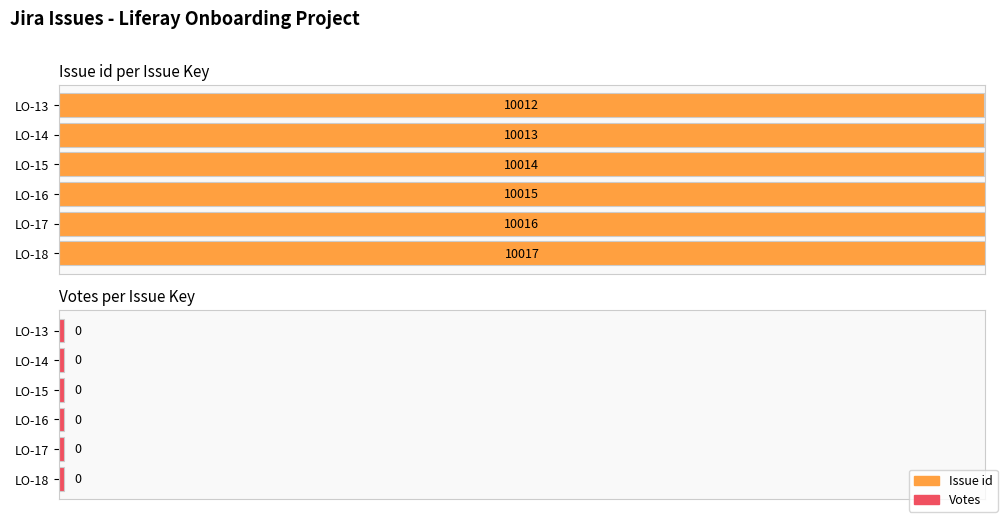

What is the difference between the maximum and minimum values in the Issue id series?

5.0